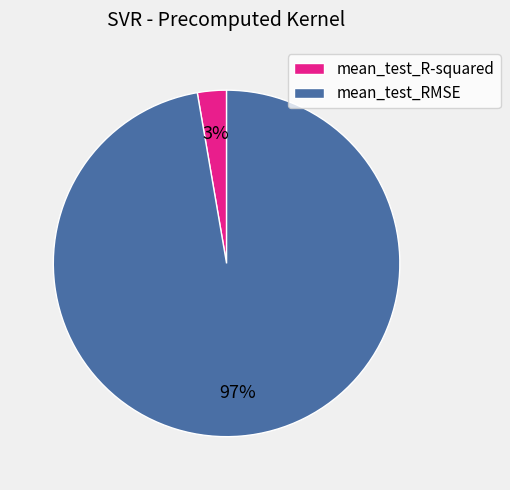

Which has a higher value, mean_test_R-squared or mean_test_RMSE?

mean_test_RMSE